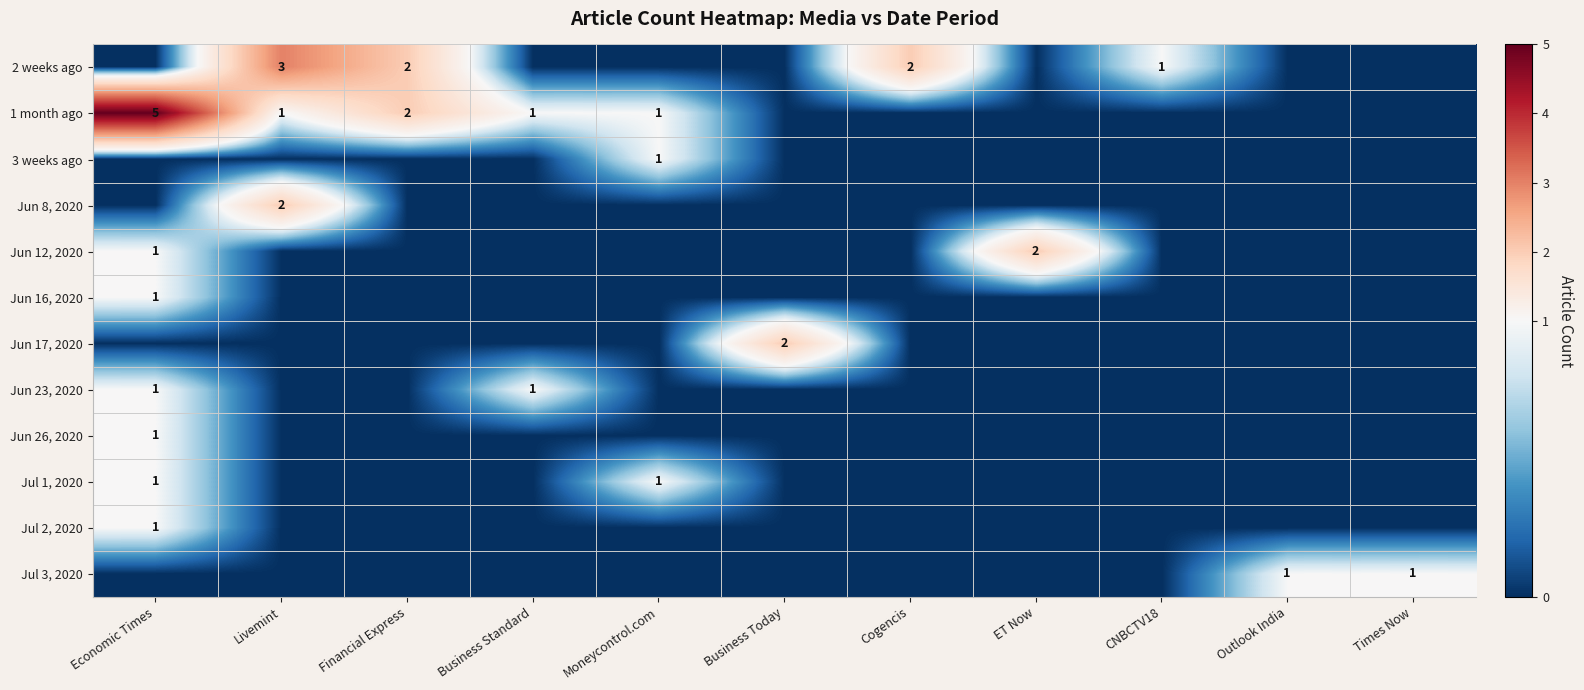

Is it true that 2 weeks ago equals 3 at Livemint?

True